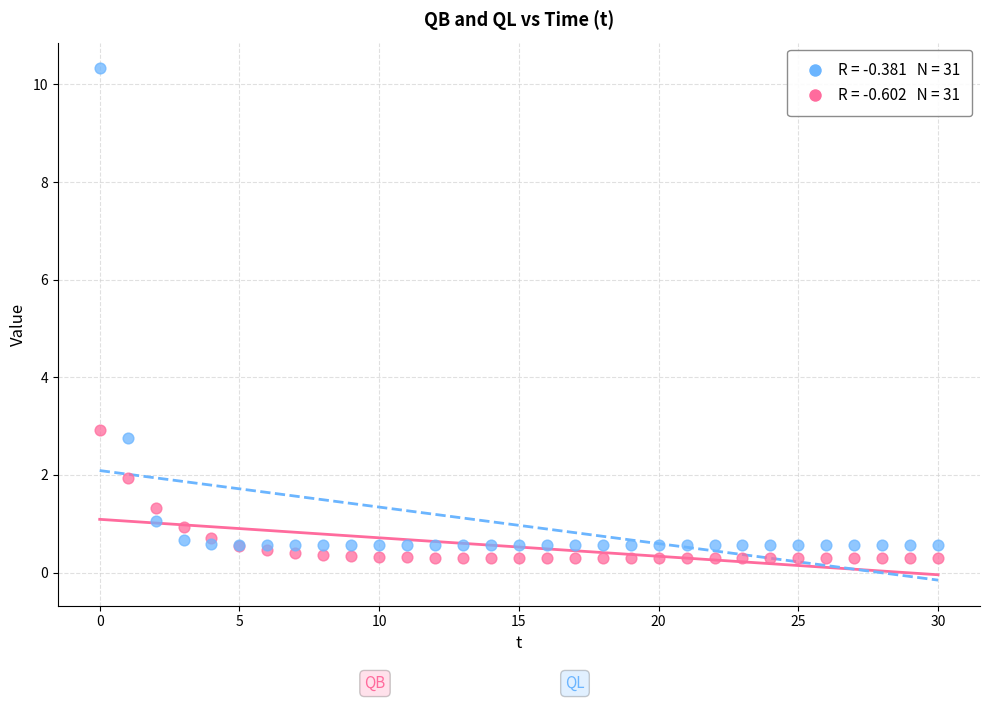

Across all series, what Y value is closest to 5?

2.9